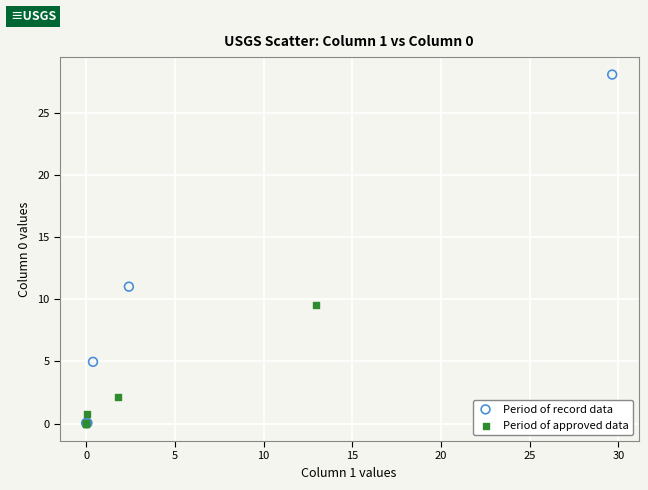

Which series contains the highest Y value?

Period of record data